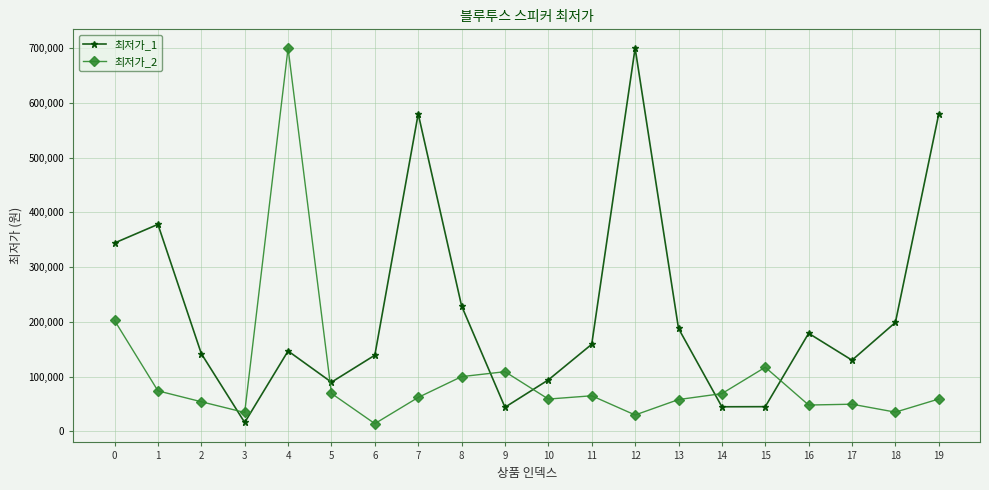

Is it true that 최저가_2 equals 69200 at 5?

True